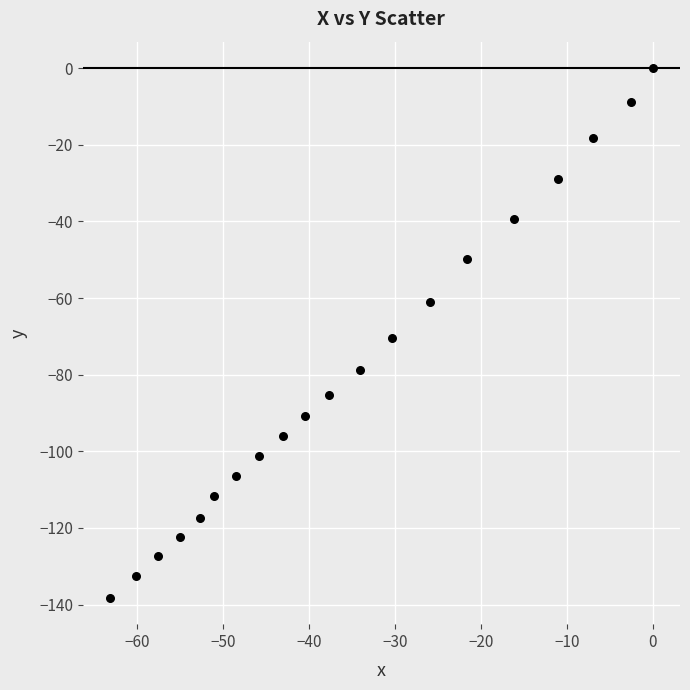

What is the range of Y values (max minus min)?

138.2